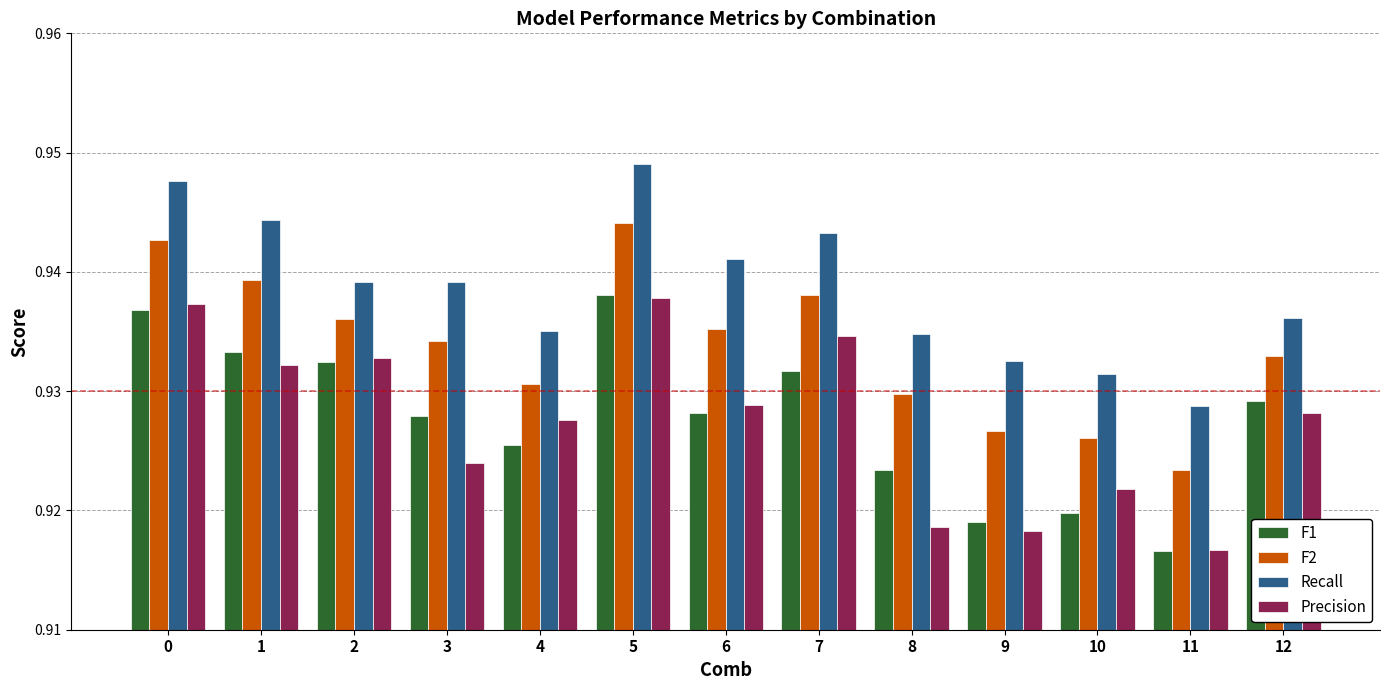

Which category has the highest value across all series?

5